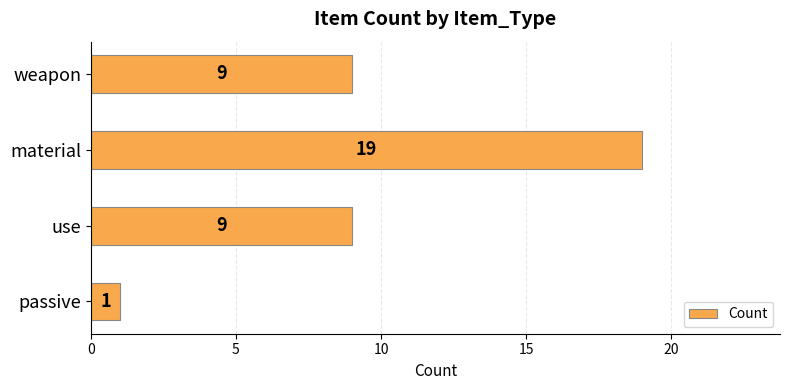

Which has a higher value, weapon or passive?

weapon